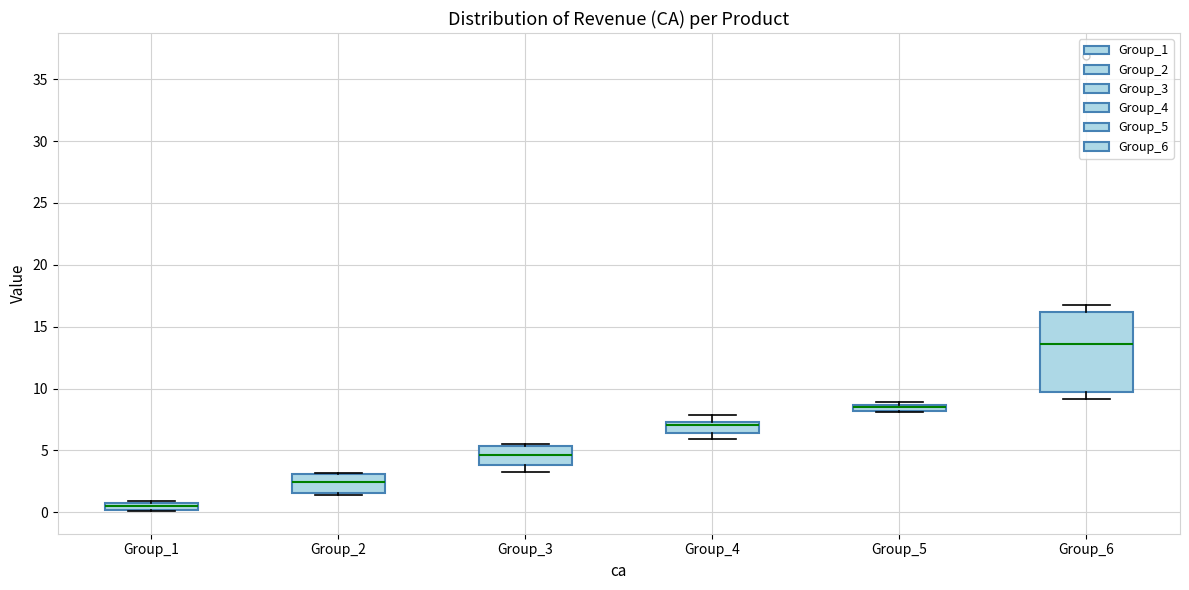

Comparing the boxes themselves (not the whiskers), which one is the tallest?

Group_6